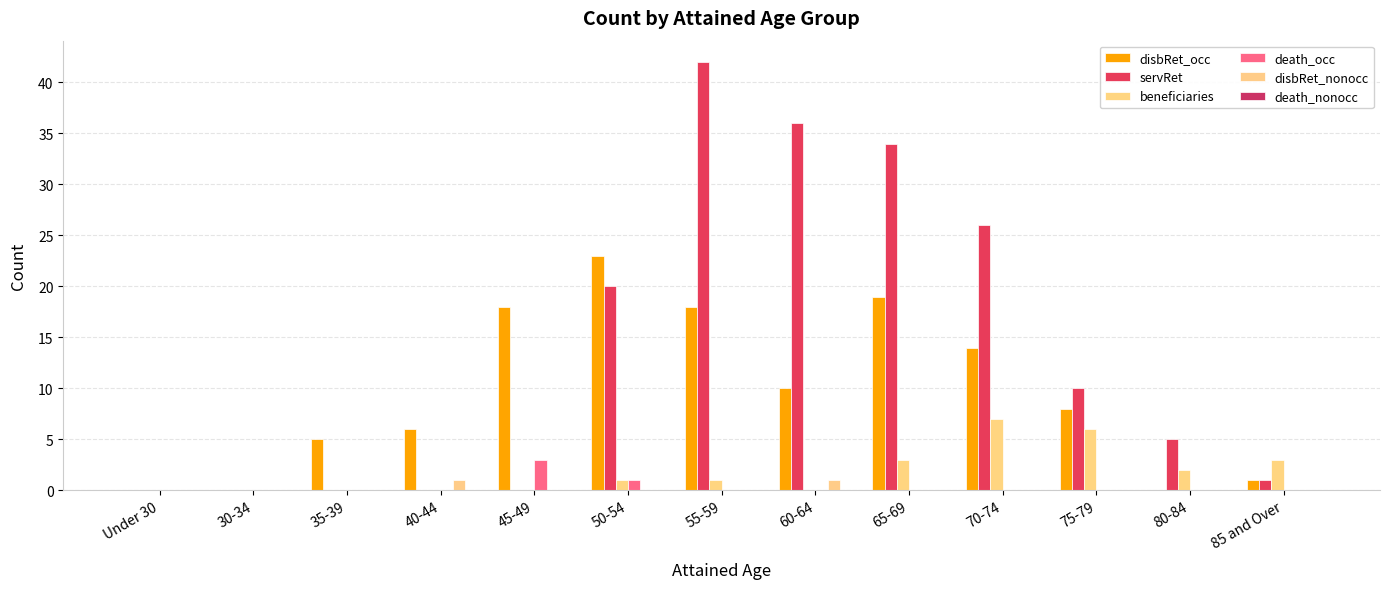

Are the bars horizontal?

No